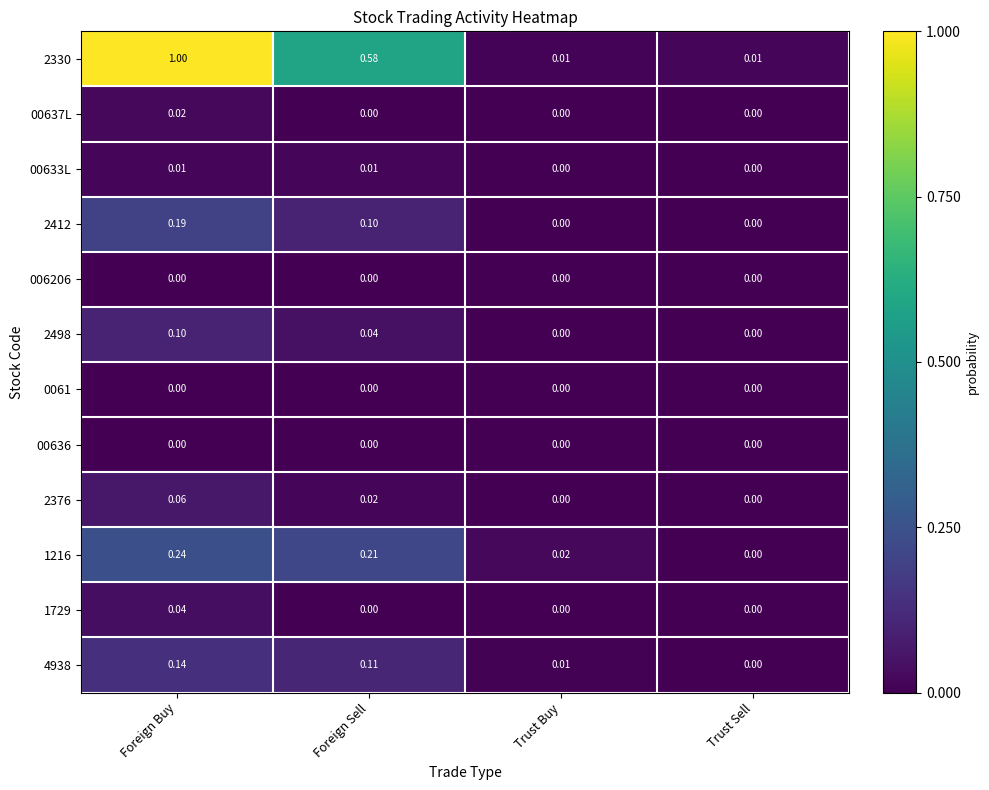

At which label does 1729 reach its peak?

Foreign Buy